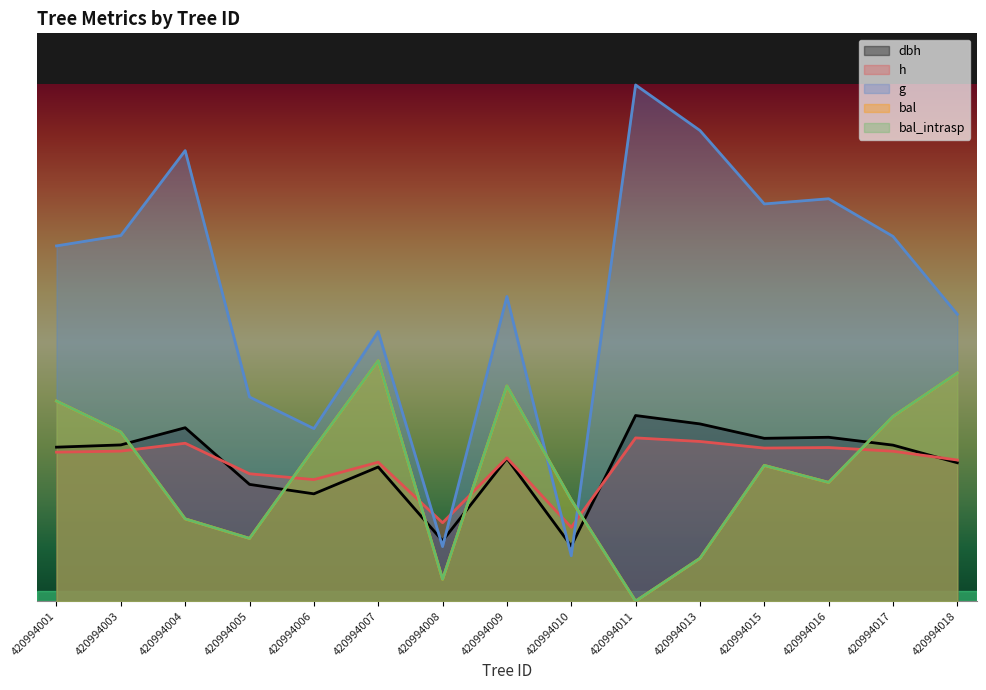

How many categories are shown in the chart?

15